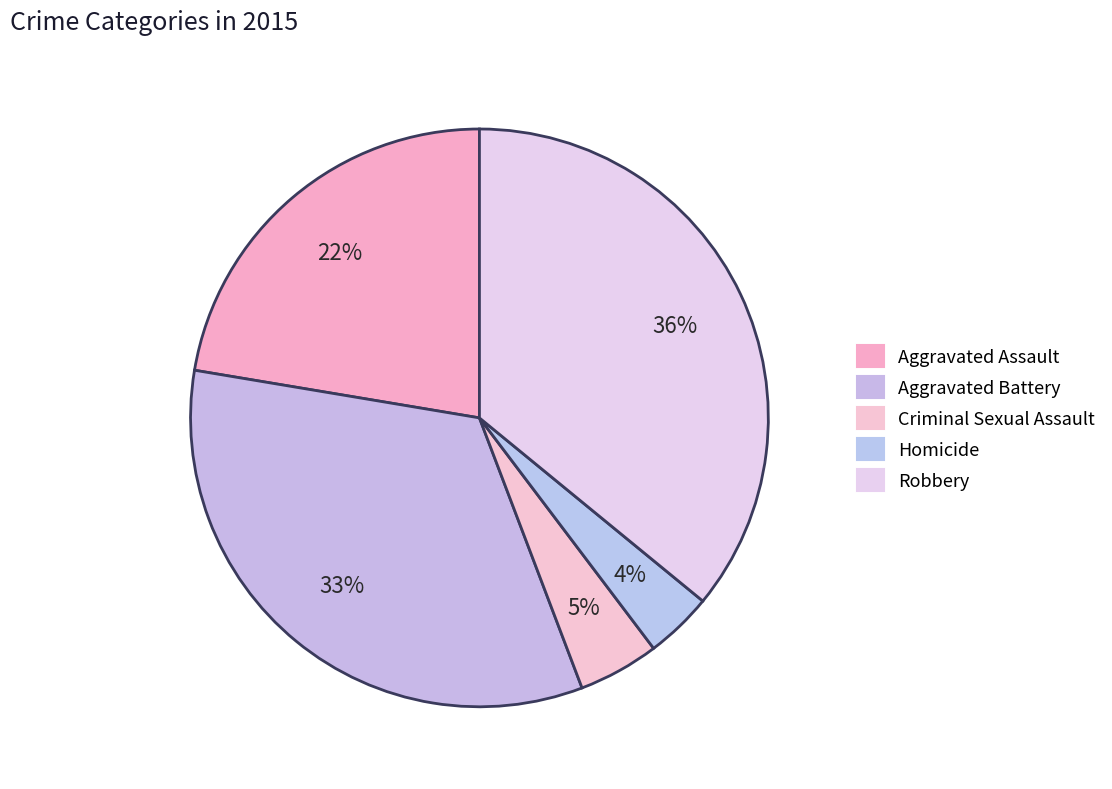

To the nearest percent, what is the average slice percentage?

20%